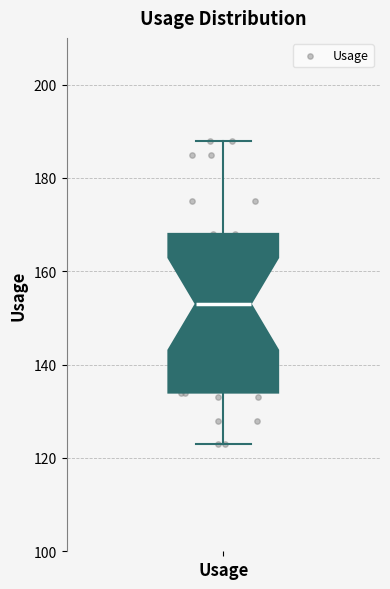

Where does the upper whisker of the box for Usage end on the y-axis? The values are not printed on the chart, so give them approximately, as read against the axis.

188